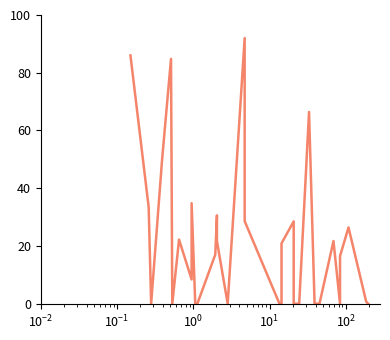

The chart shows a value of 38.4 at 27. True or false?

False